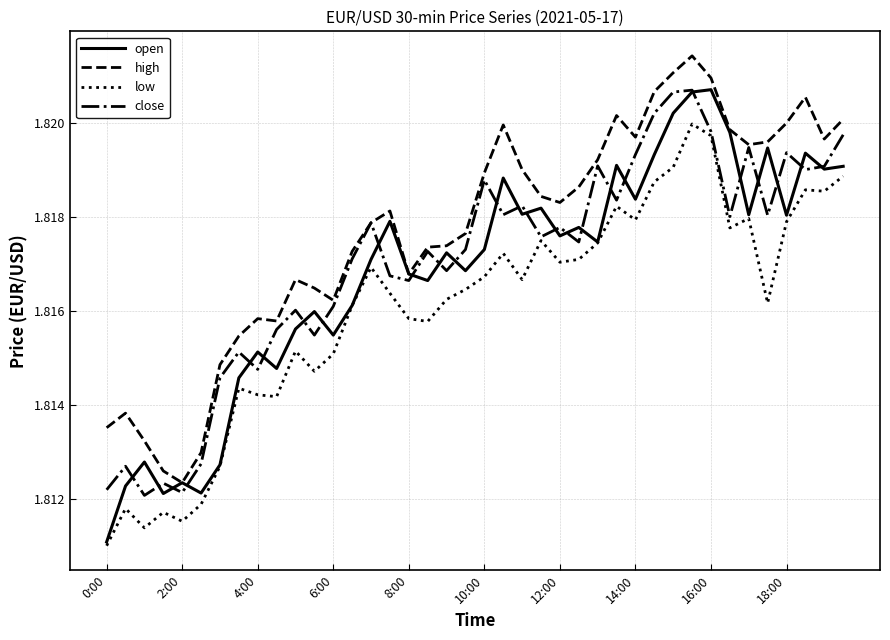

Which series has the largest range (max minus min)?

open